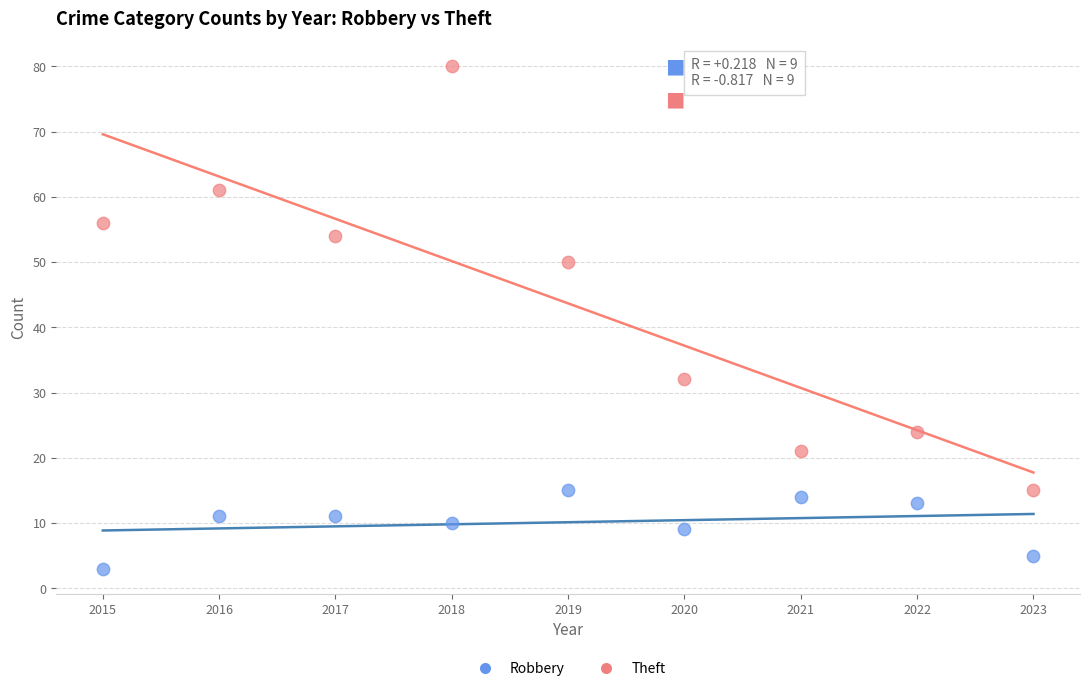

Which series reaches the maximum Y coordinate?

Theft